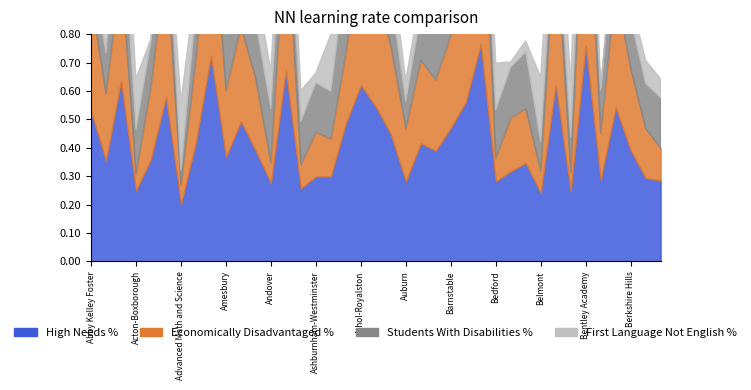

Where does the Students With Disabilities % series first go above 17?

Academy Of the Pacific Rim